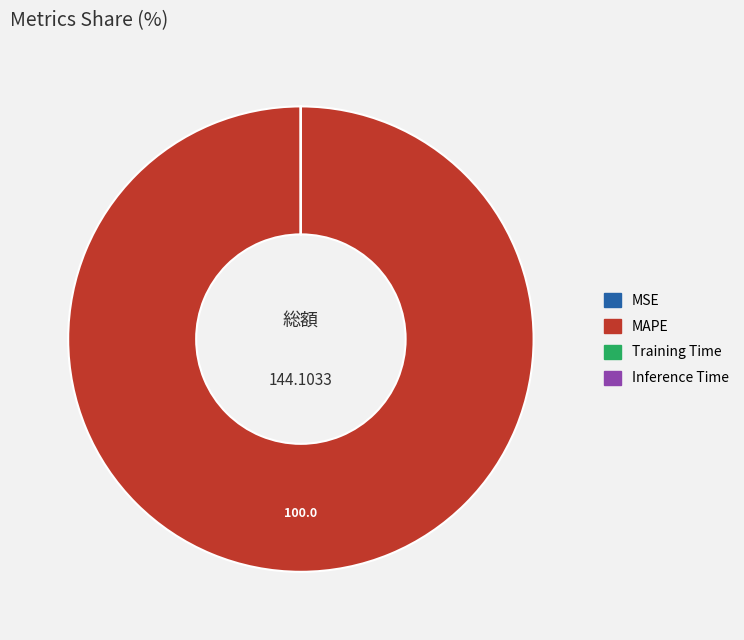

Which slice is the largest?

MAPE